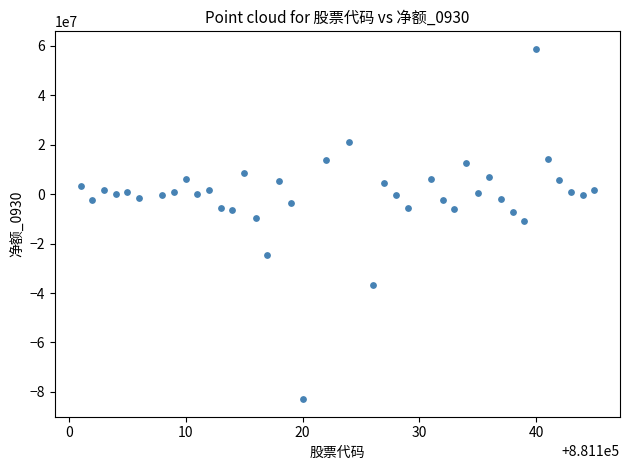

What is the range of X values (max minus min)?

44